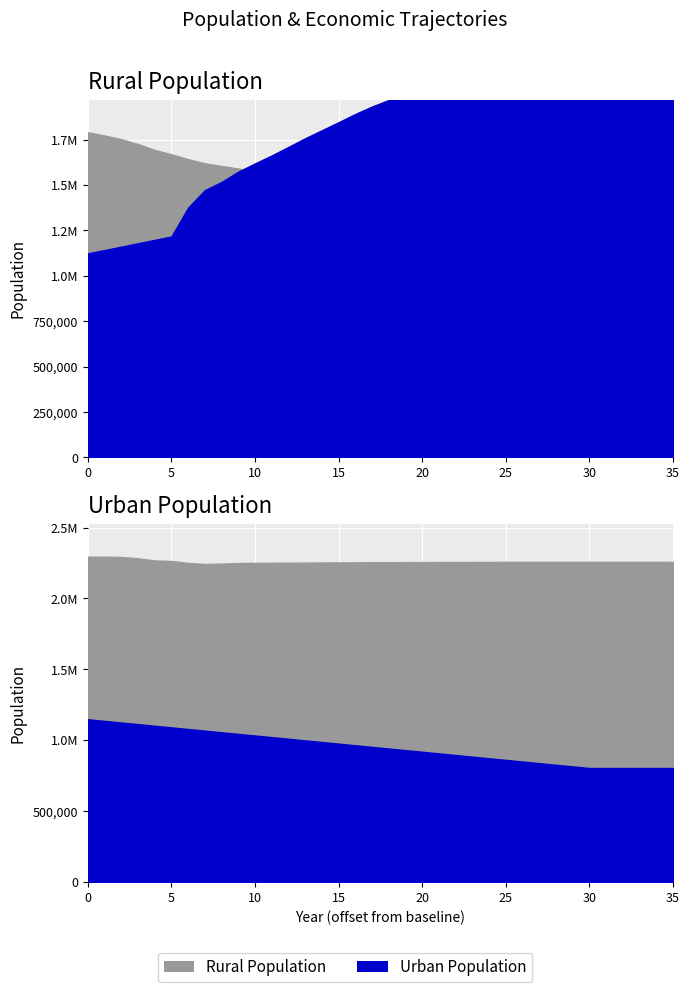

The Rural Population series shows 1843718.5 at 35. True or false?

False